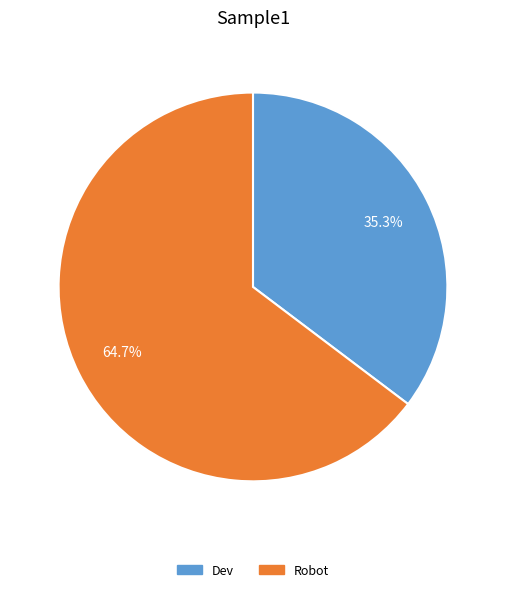

To the nearest percent, what is the combined percentage of Robot and Dev?

100%